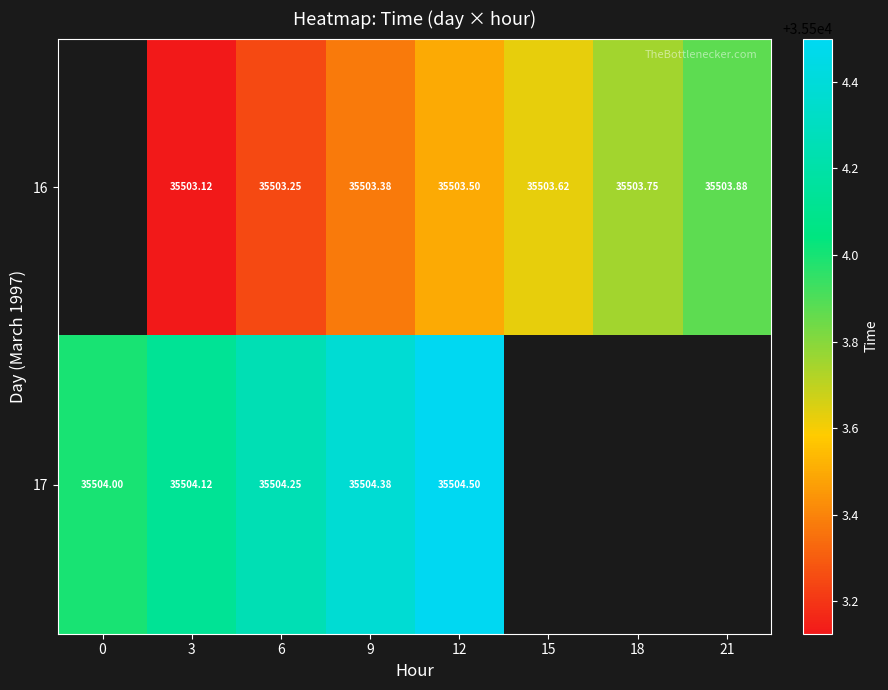

Which series changed the most between 3 and 15?

16